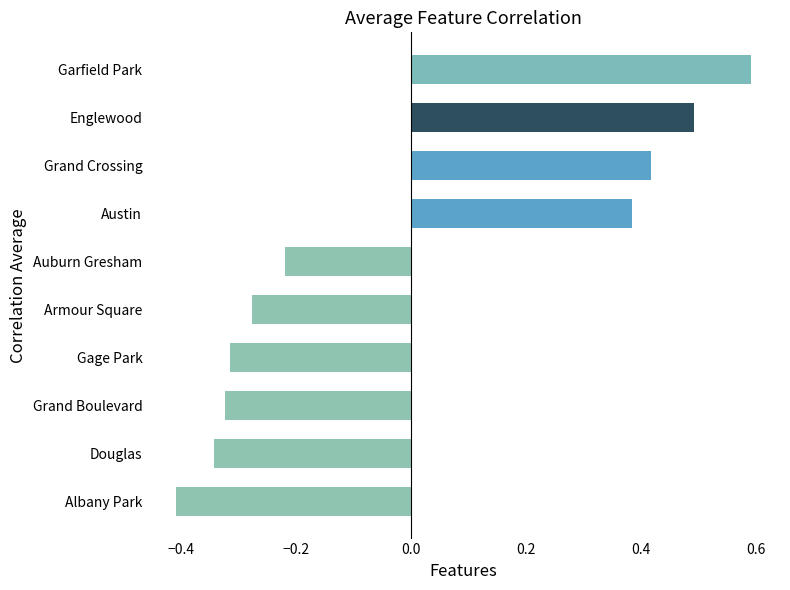

Is it true that the value at Austin is 0.6?

False